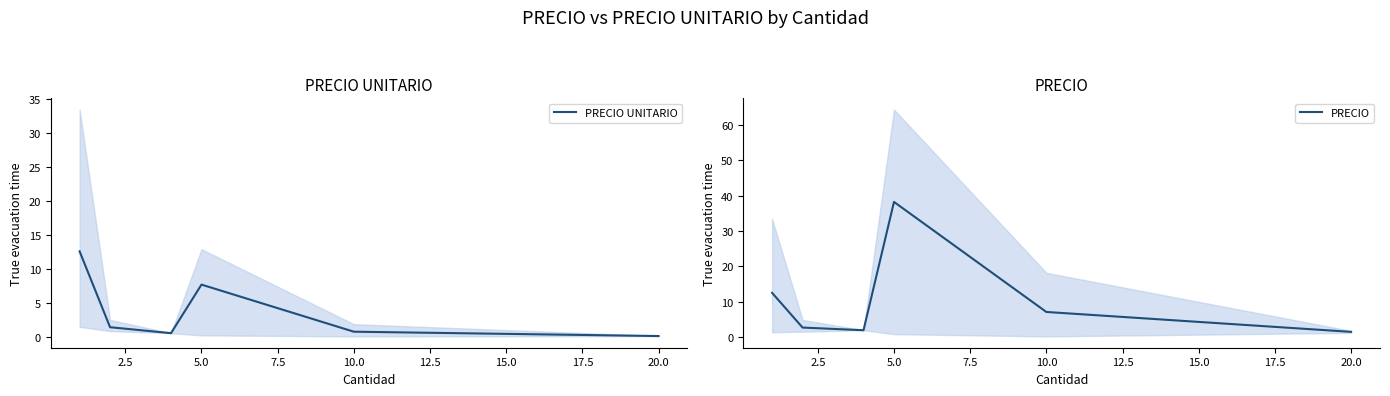

Rank the series by their average value, from highest to lowest.

PRECIO, PRECIO UNITARIO